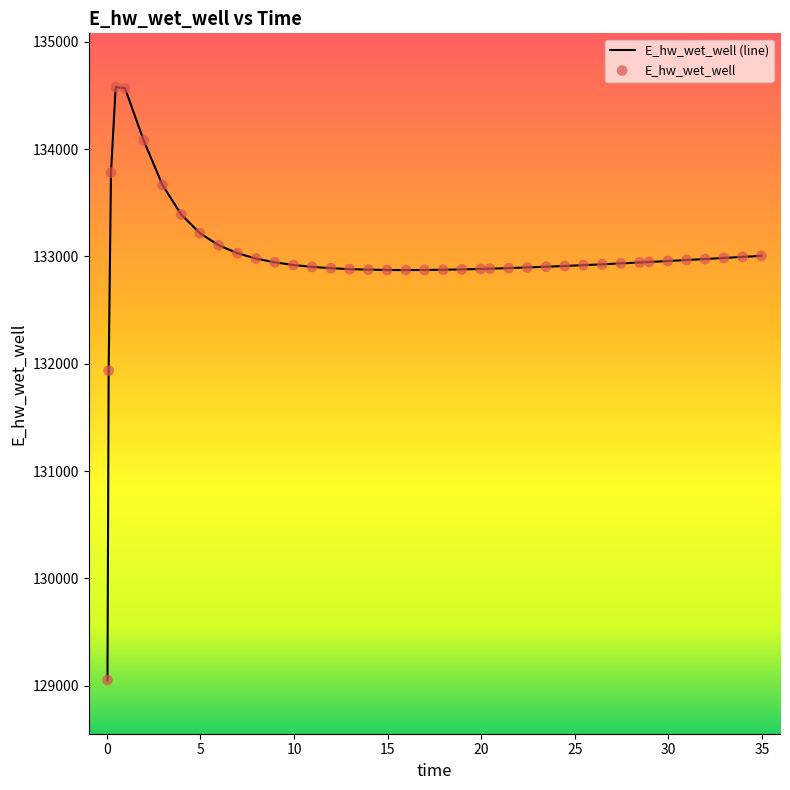

What is the minimum value shown in the chart?

129052.0